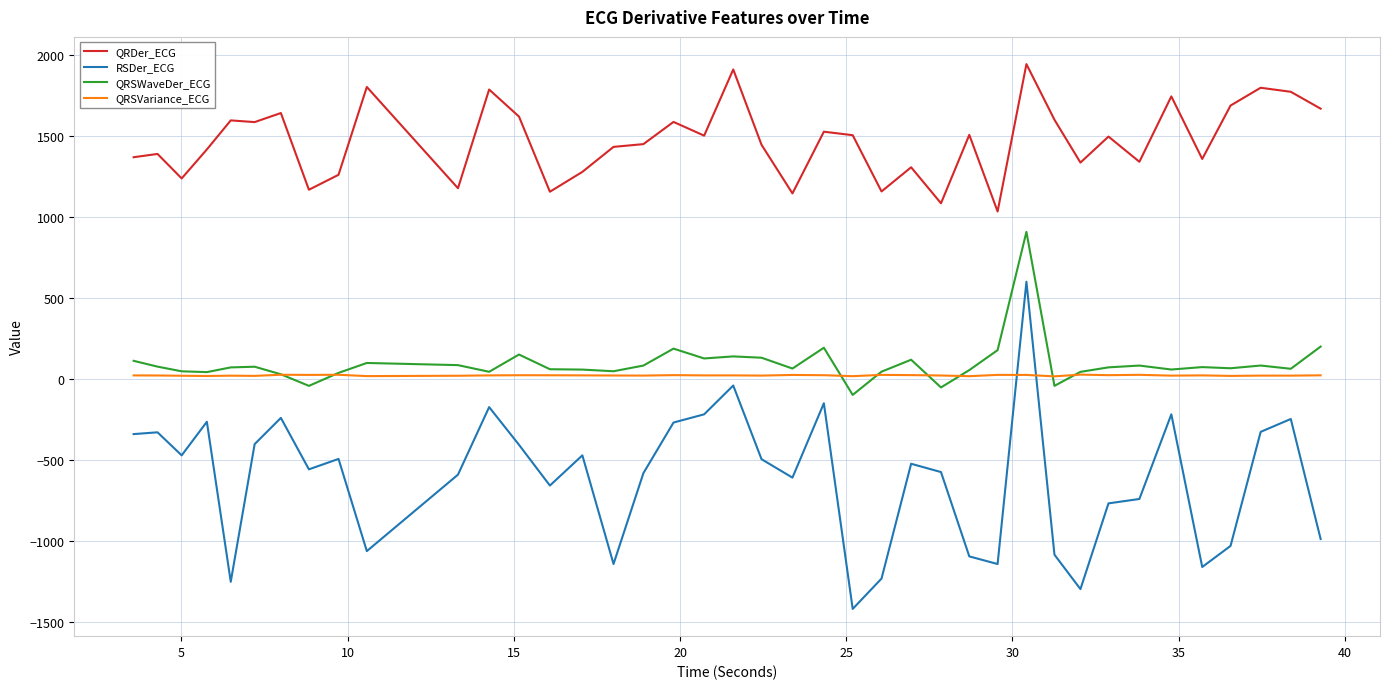

Rank the series by their maximum value, from lowest to highest.

QRSVariance_ECG, RSDer_ECG, QRSWaveDer_ECG, QRDer_ECG